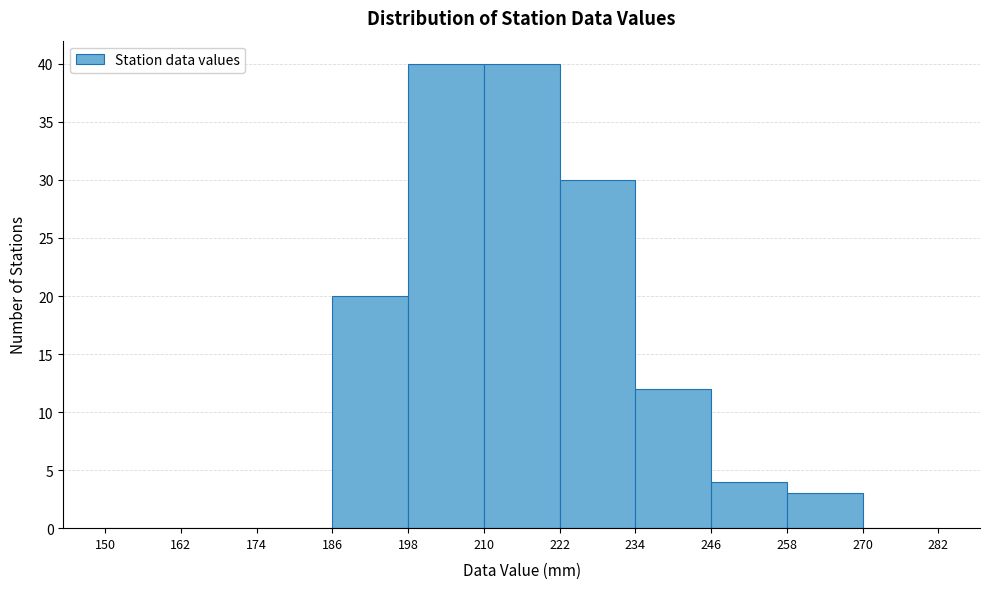

Reading left to right, transcribe this chart: for each bar, give the range it covers on the x-axis and its height. The values are not printed on the chart, so give them approximately, as read against the axis.

150 to 162: 0
162 to 174: 0
174 to 186: 0
186 to 198: 20
198 to 210: 40
210 to 222: 40
222 to 234: 30
234 to 246: 12
246 to 258: 4
258 to 270: 3
270 to 282: 0